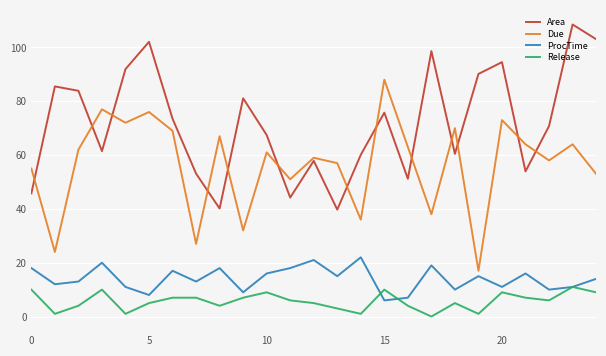

What is the highest value of the Area series?

108.5